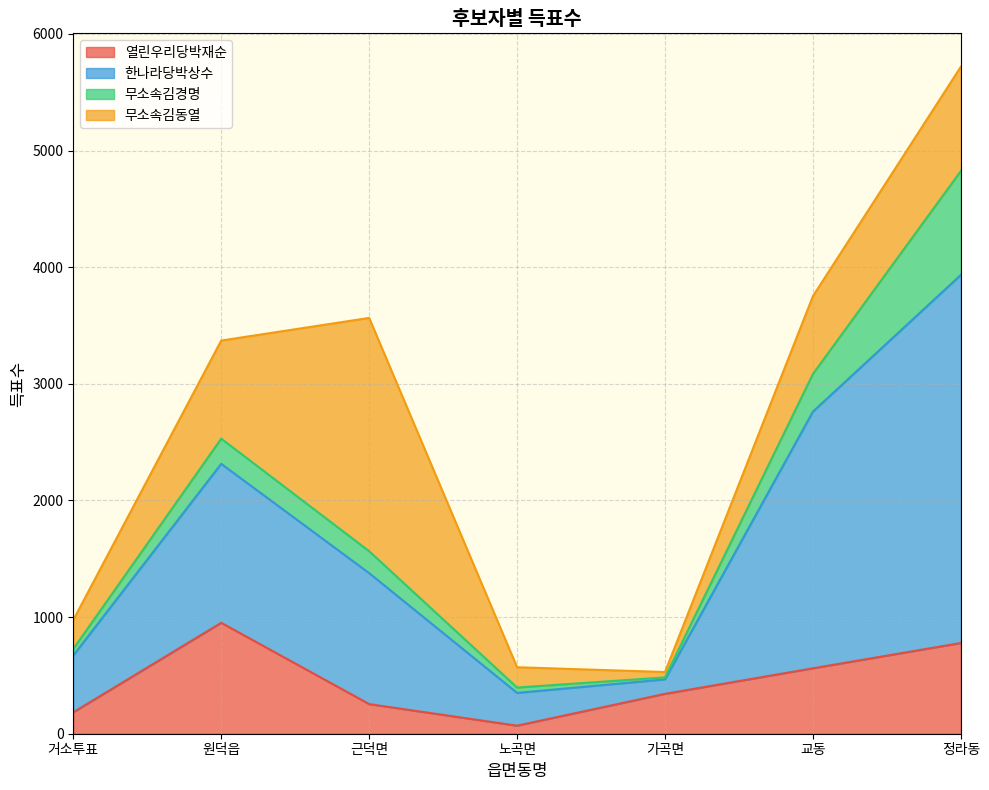

What is the highest value of the 열린우리당박재순 series?

951